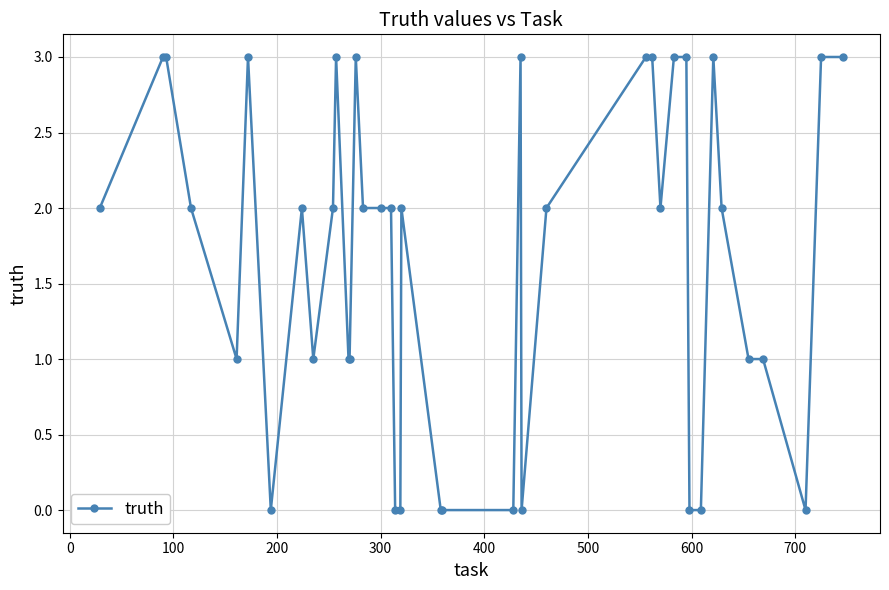

How many values are between 1 and 3?

30